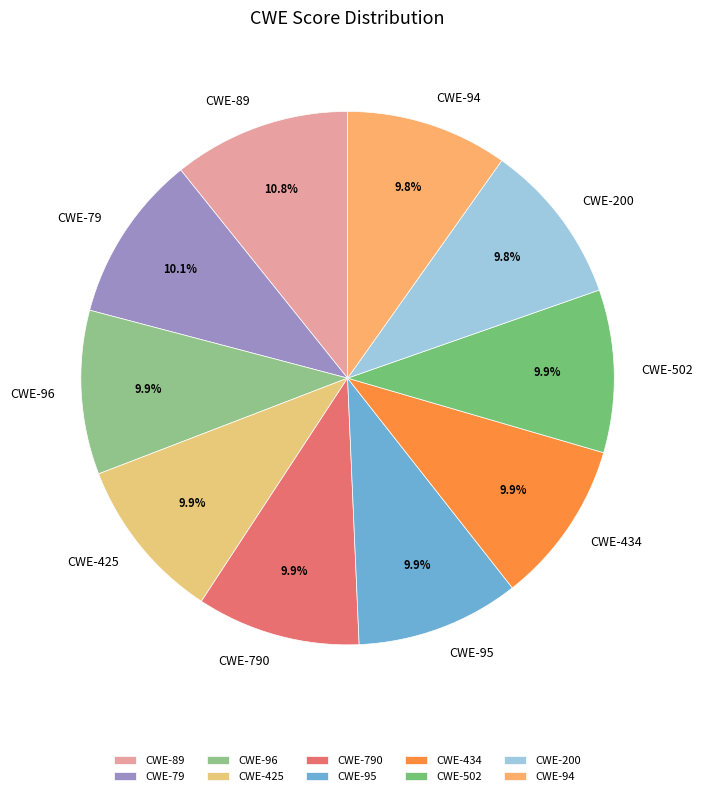

What percentage is NOT represented by CWE-89?

89.2%